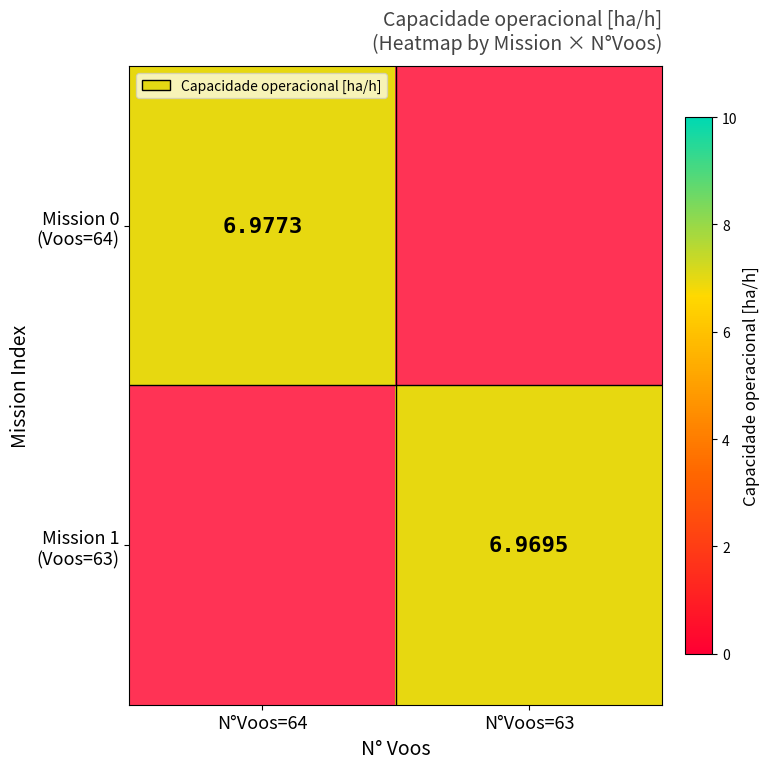

At N°Voos=63, list the series in order from smallest to largest.

Mission 0 (Voos=64), Mission 1 (Voos=63)